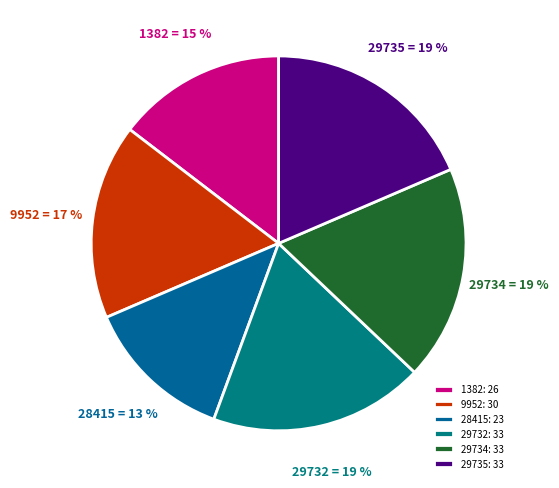

To the nearest percent, what portion does 29734 represent?

19%